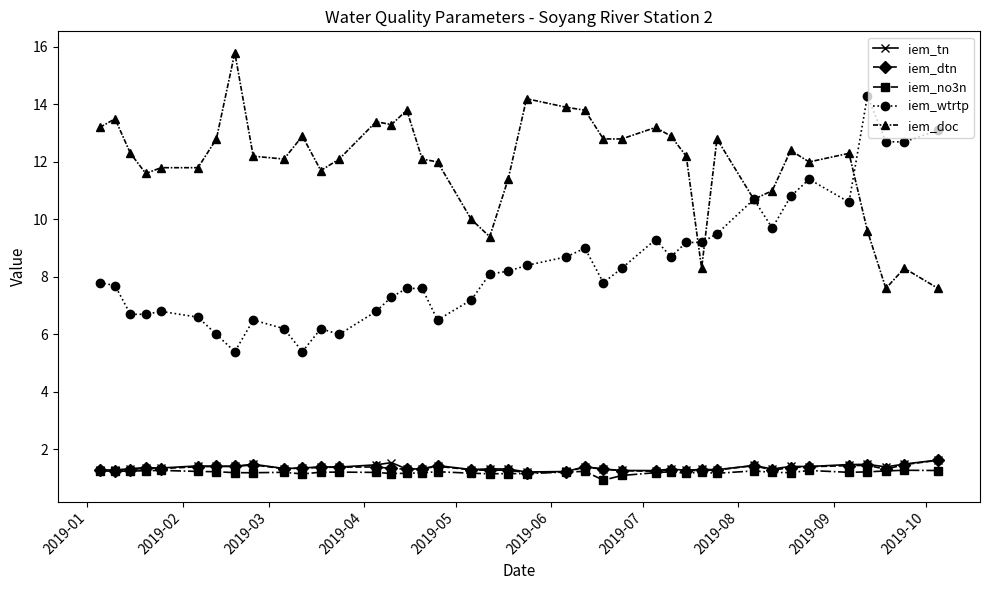

Does the chart display data point markers on the line(s)?

Yes